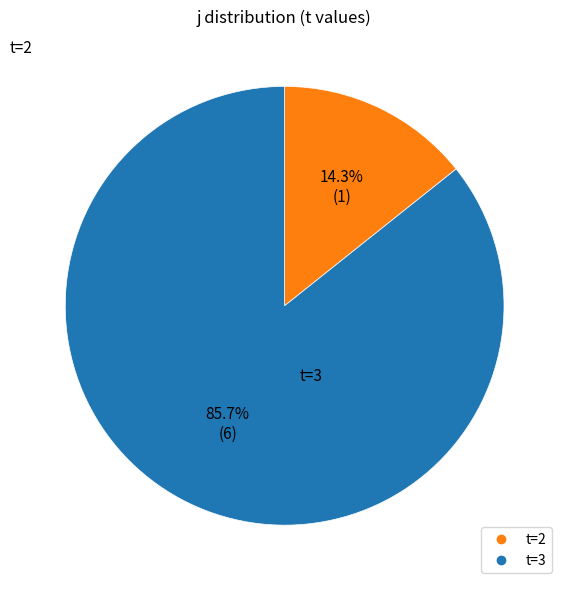

Is there a majority slice in this chart?

Yes